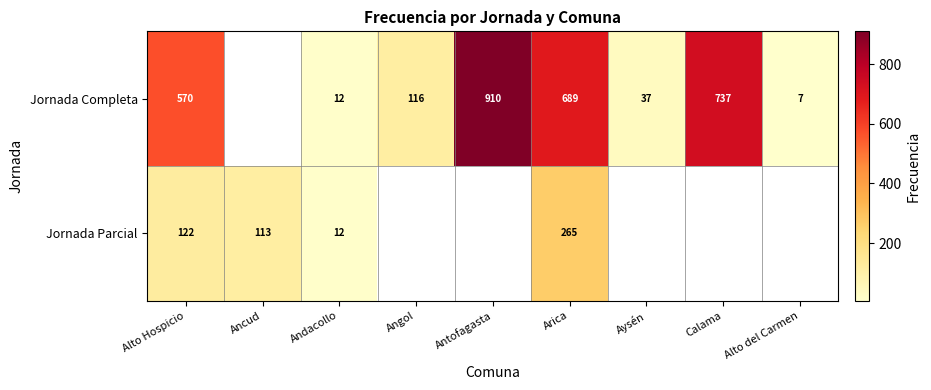

Which label corresponds to the largest value in the chart?

Antofagasta